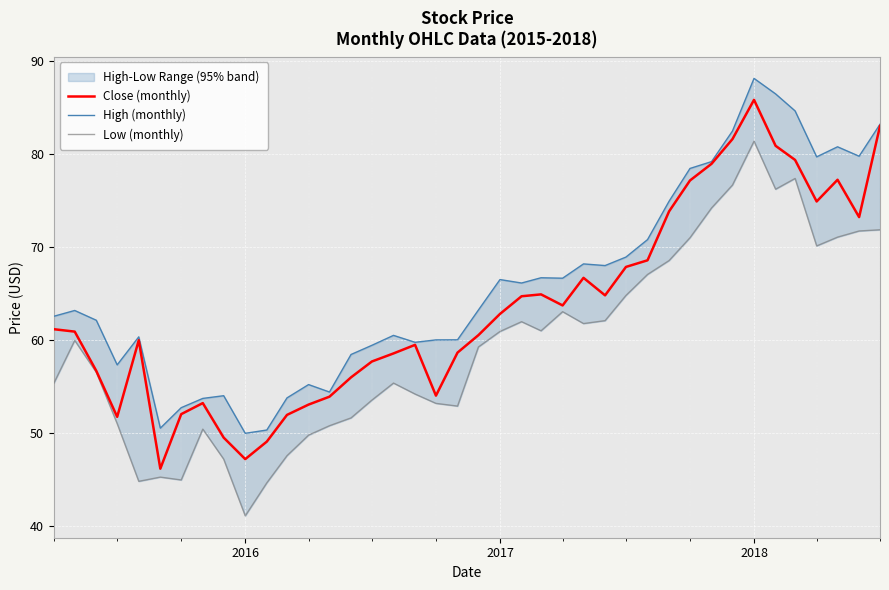

What is the maximum value for Close (monthly)?

85.8